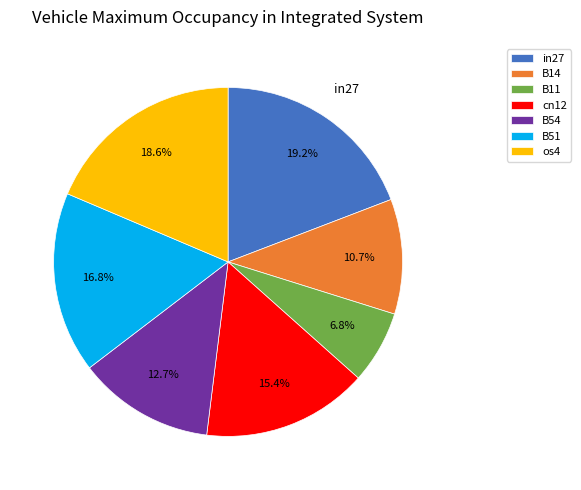

Is there any slice that represents more than half of the pie?

No